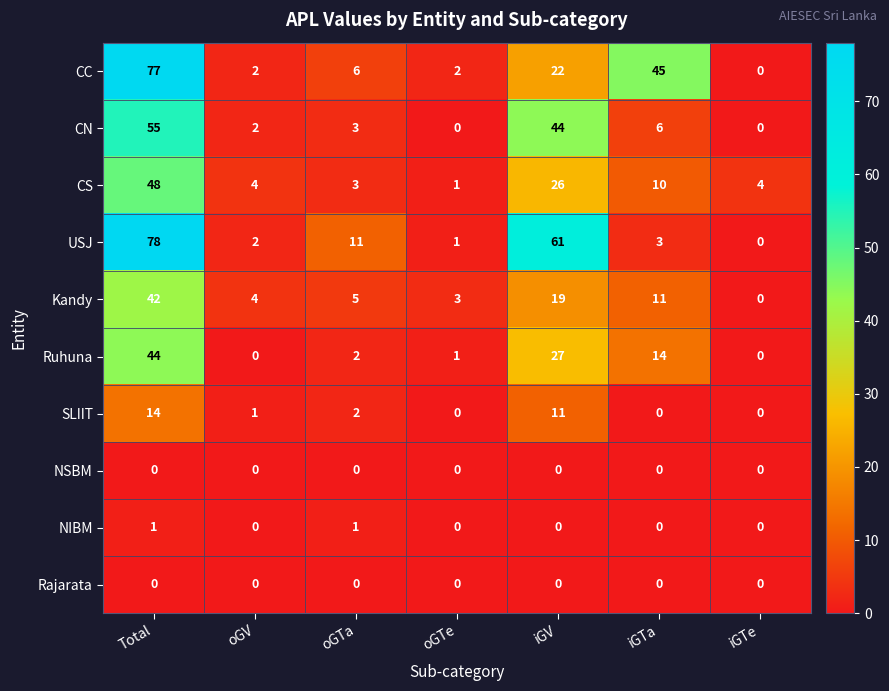

At which category is the sum across all series the highest?

Total